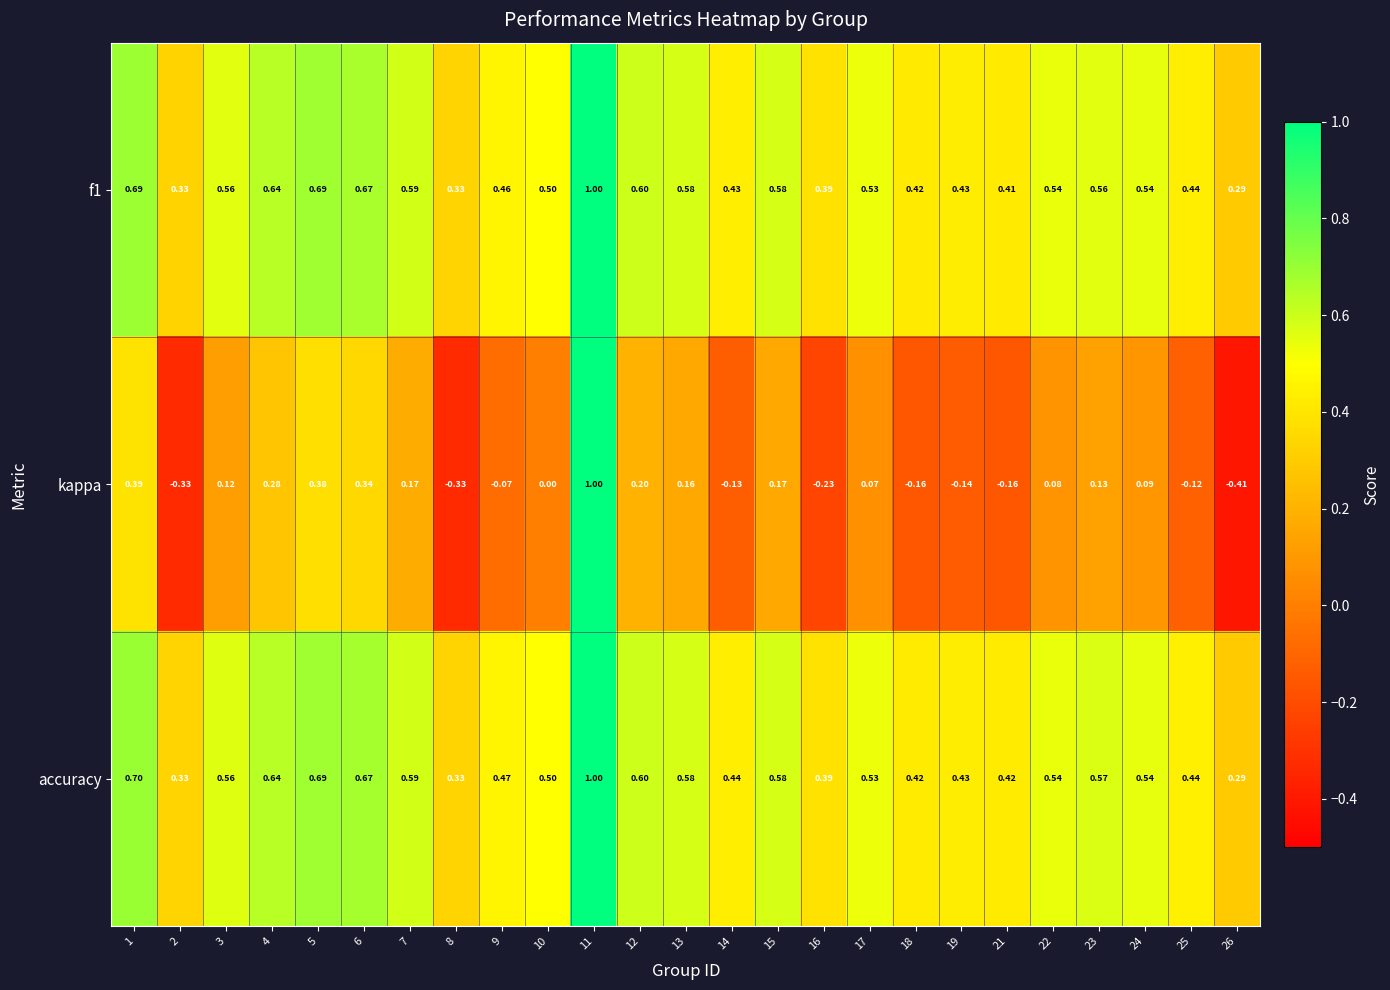

Is the value of f1 at 15 greater than the value of accuracy at 16?

Yes